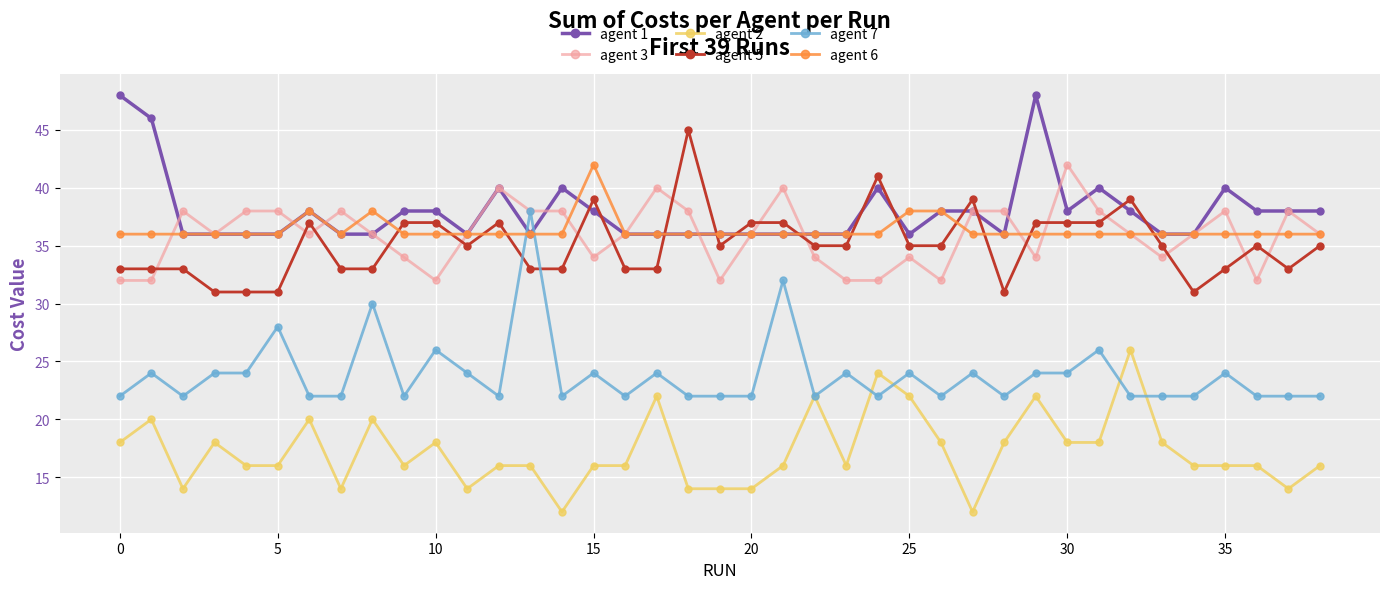

How many series are shown in this chart?

6